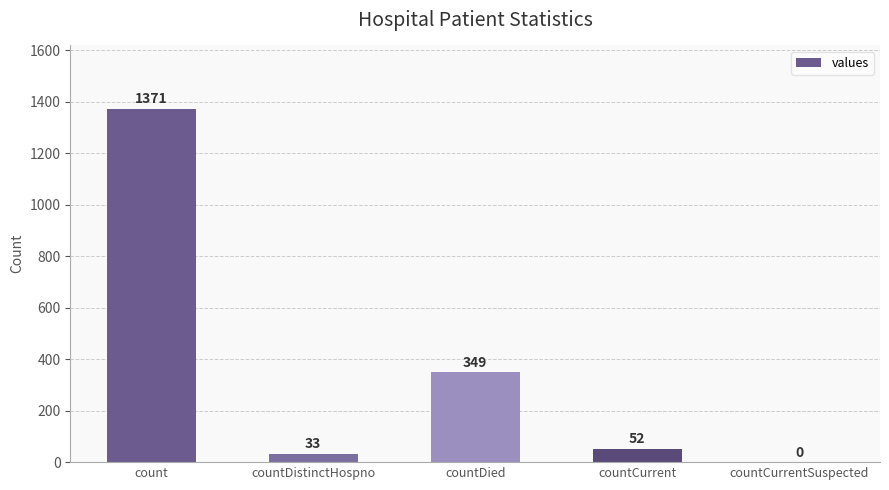

The chart shows a value of 433 at count. True or false?

False